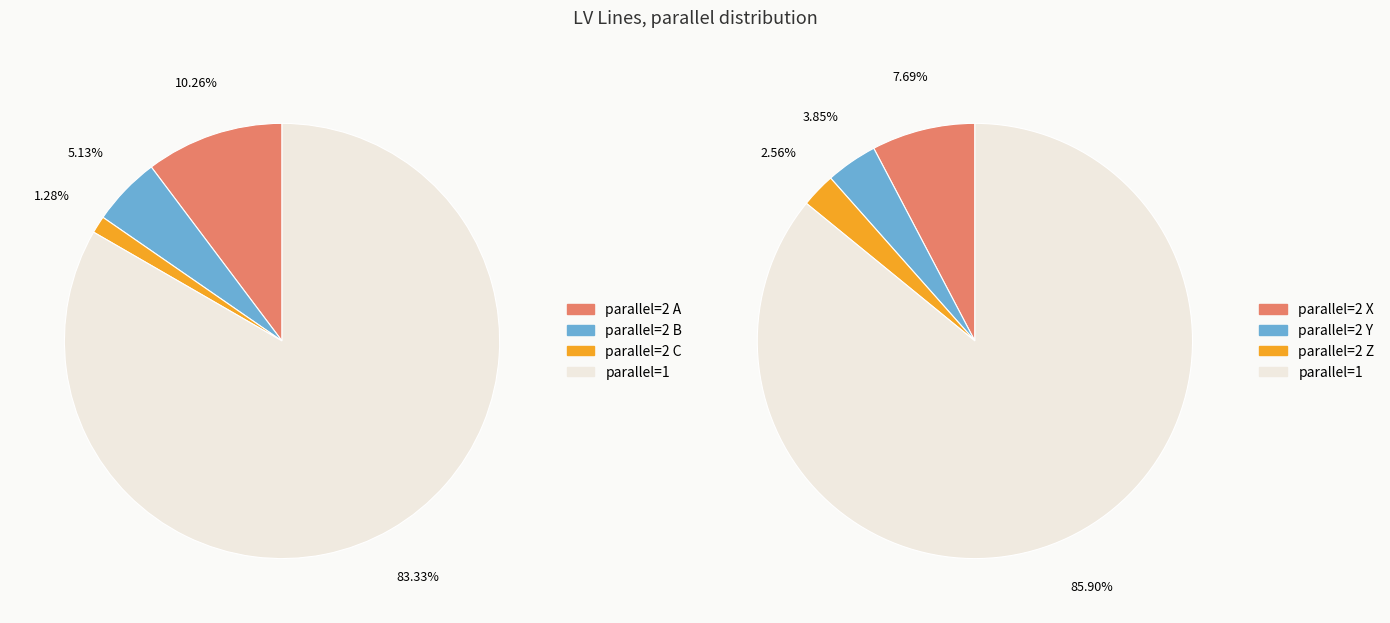

The parallel=1 slice represents 80% of the pie. True or false?

False